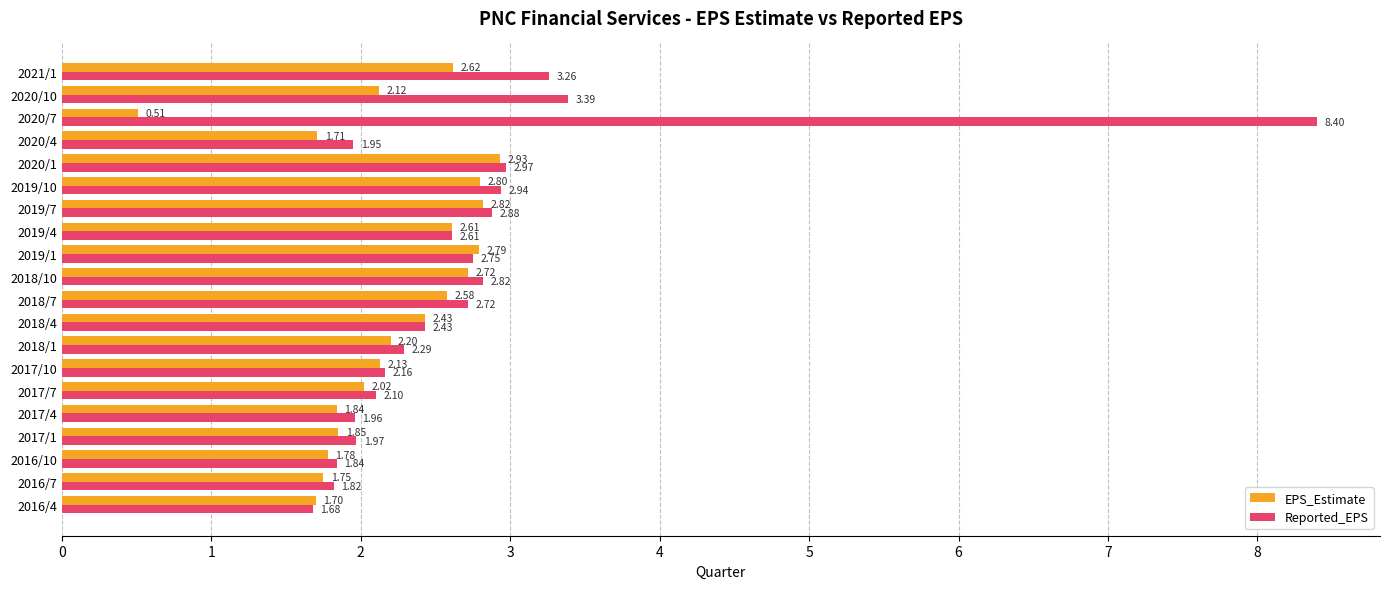

Which series changed the most between 2018/1 and 2019/7?

EPS_Estimate